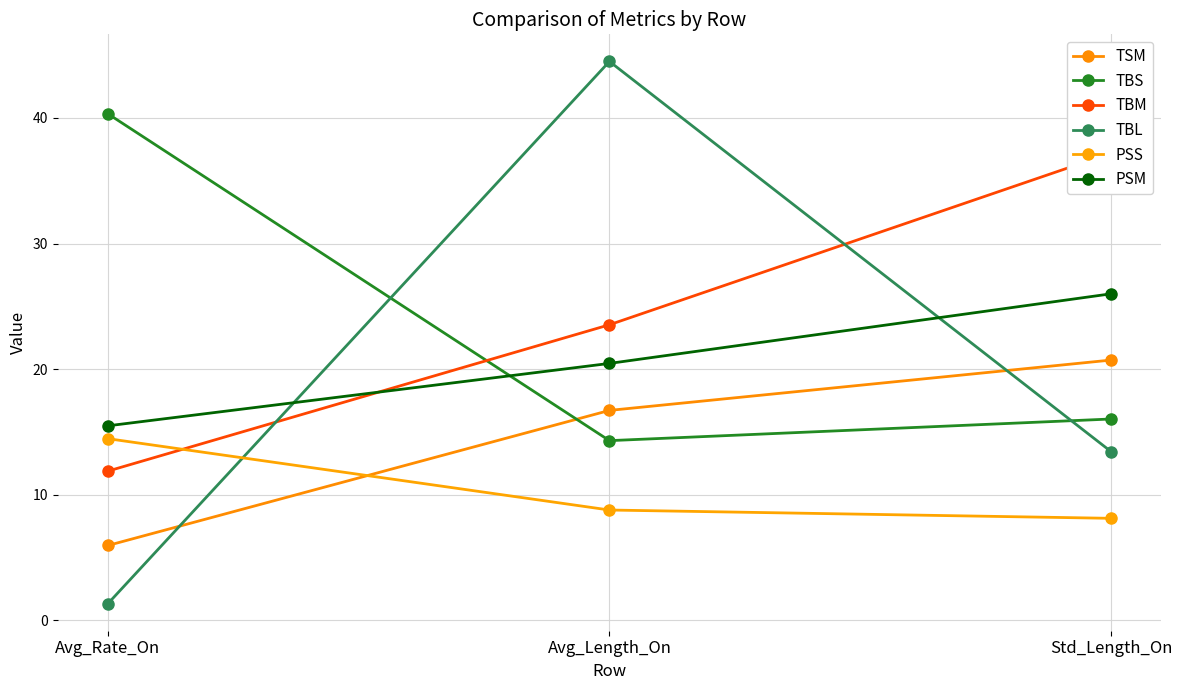

At which label does PSS reach its minimum?

Std_Length_On